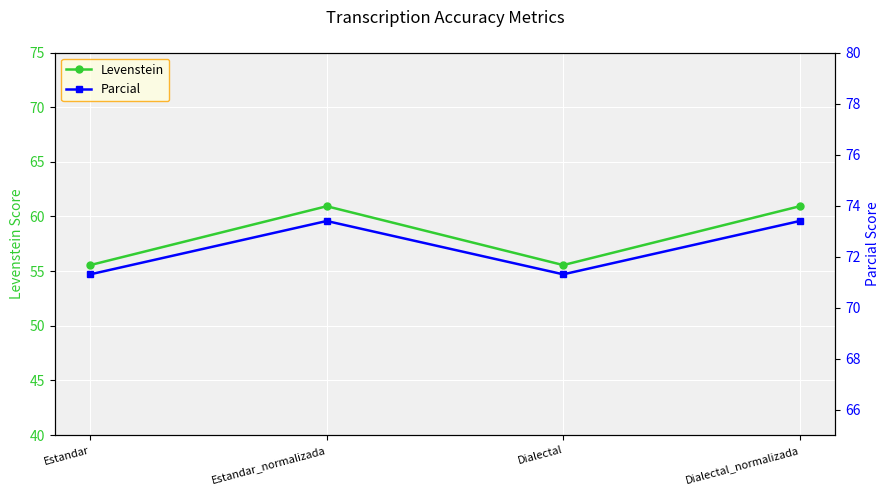

Is it true that Levenstein equals 79.9 at Dialectal?

False